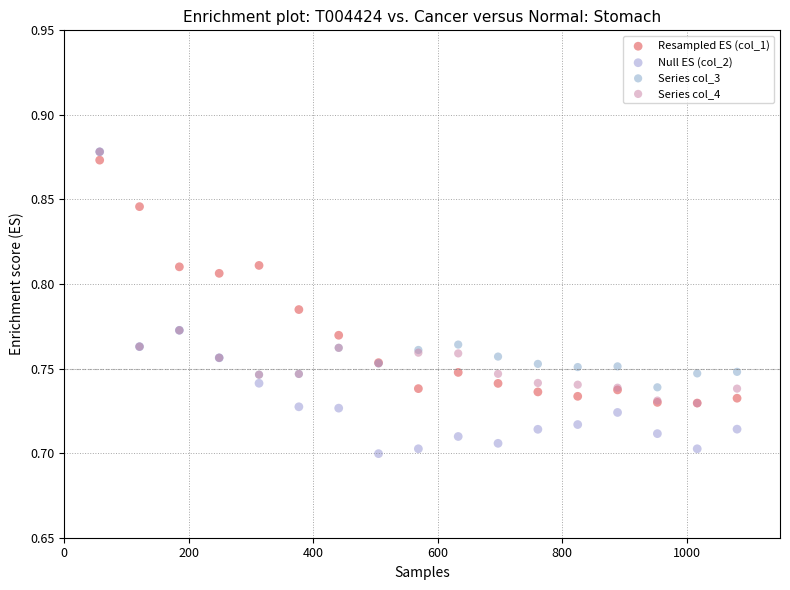

What are all the series names shown in the legend?

Resampled ES (col_1), Null ES (col_2), Series col_3, Series col_4